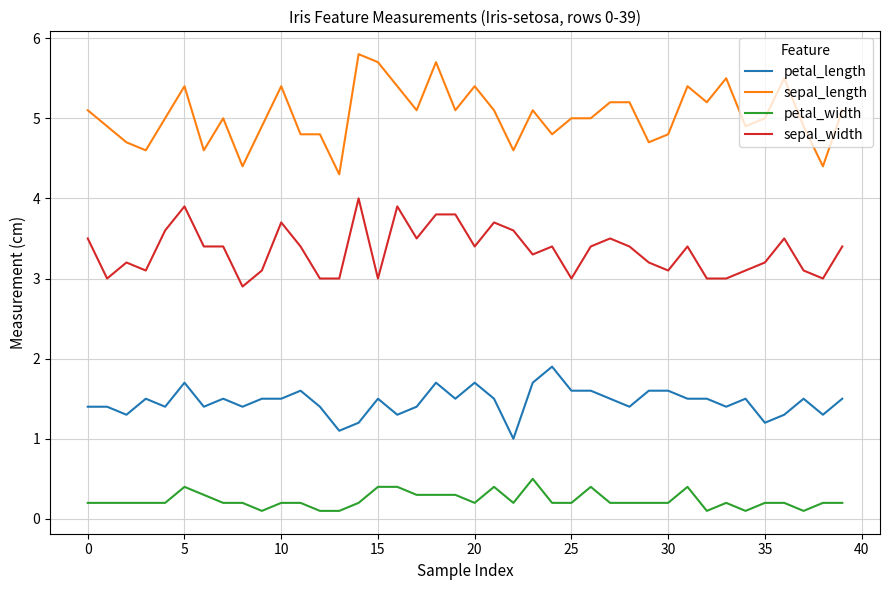

What is the average value of the sepal_length series?

5.0